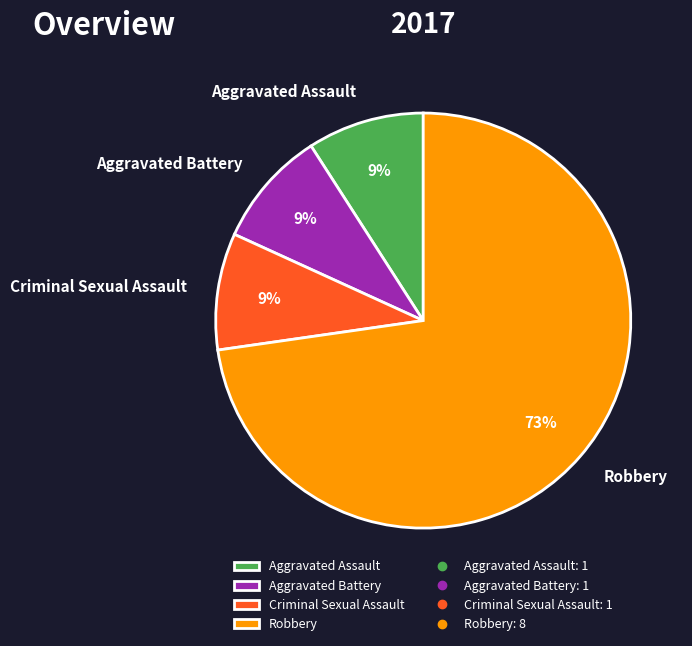

Which slice is the largest?

Robbery